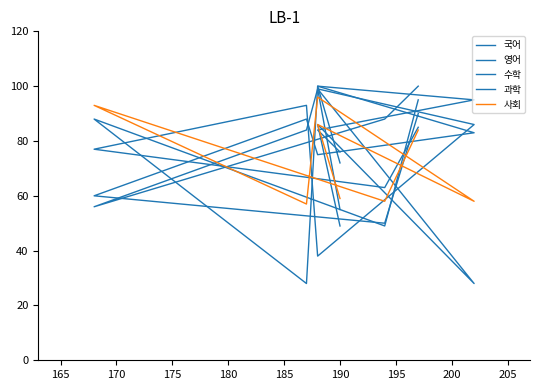

At which category is the sum across all series the highest?

190